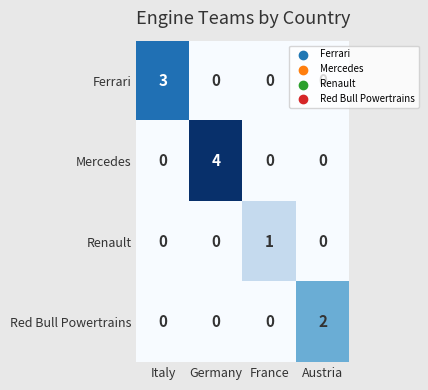

Rank the series by their maximum value, from lowest to highest.

Renault, Red Bull Powertrains, Ferrari, Mercedes